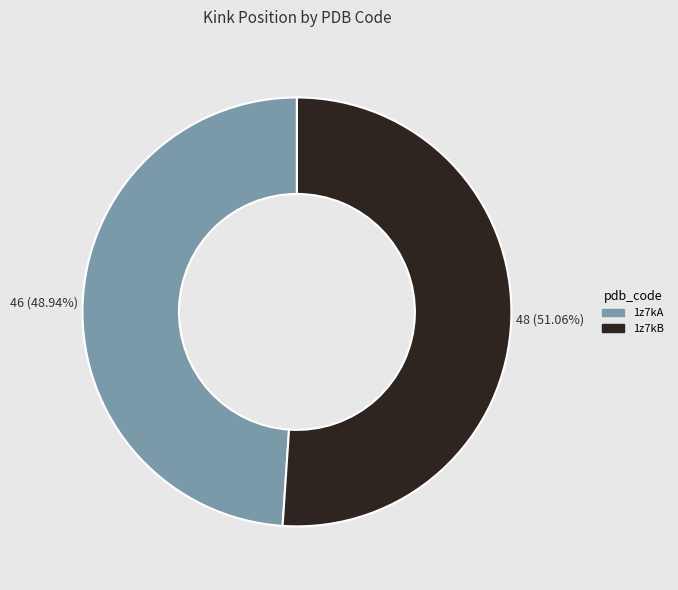

True or false: 1z7kB accounts for 60% of the total.

False